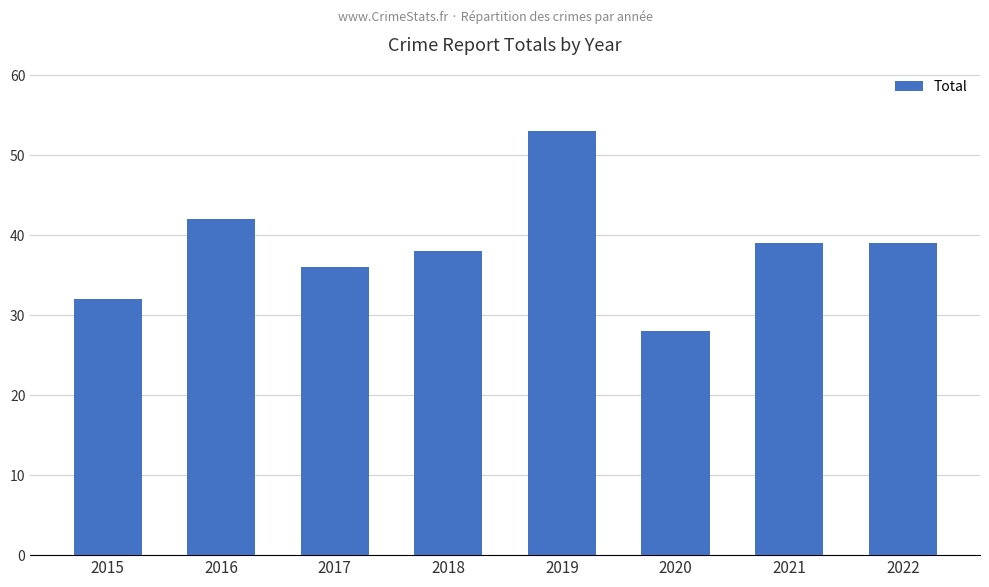

Reading left to right, what are all the values shown in this chart?

2015=32	2016=42	2017=36	2018=38	2019=53	2020=28	2021=39	2022=39